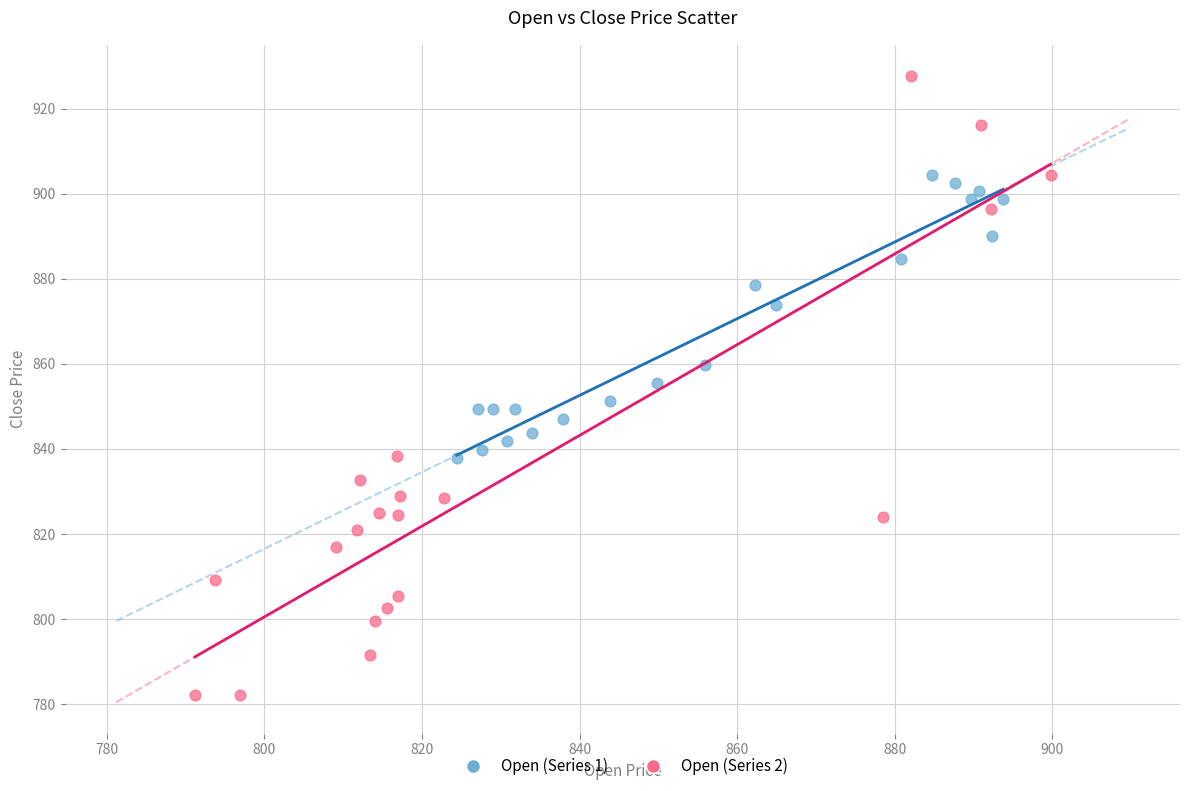

What are all the series names shown in the legend?

Open (Series 1), Open (Series 2)